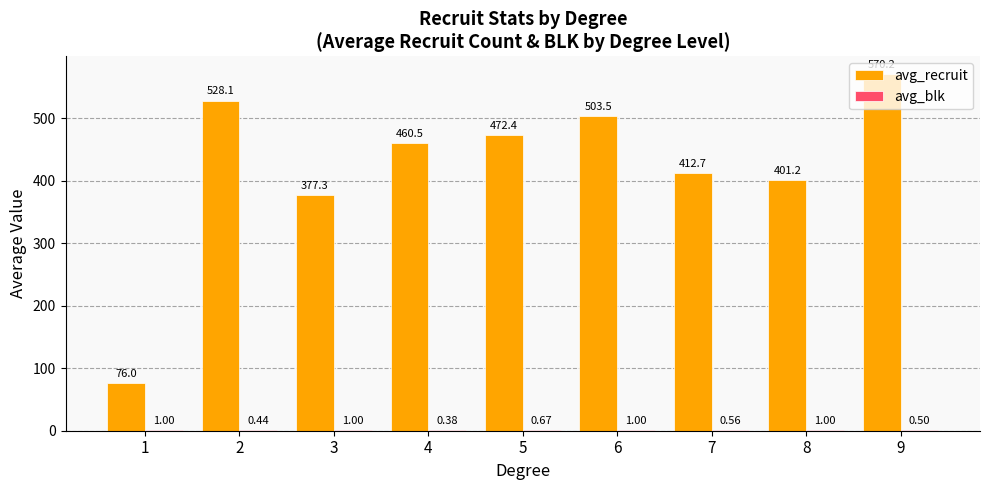

Which series has the largest total across all categories?

avg_recruit